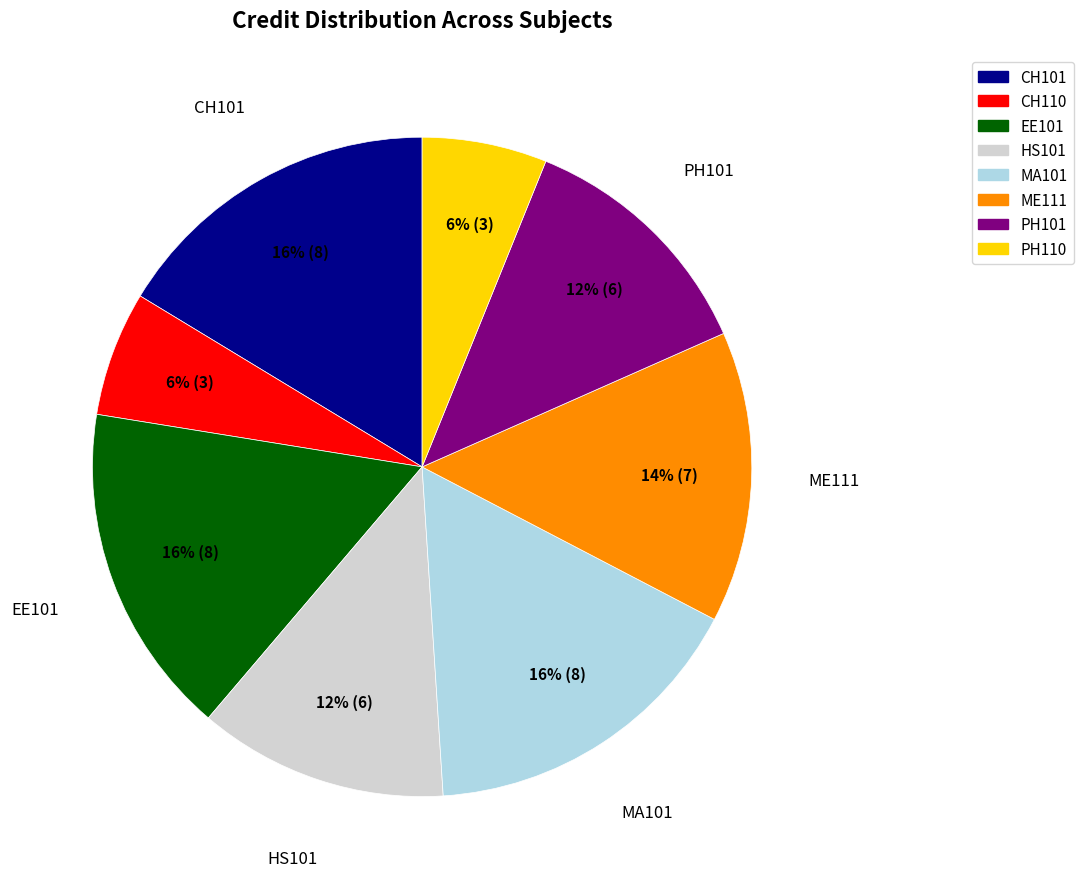

What percentage is the CH110 slice, to the nearest percent?

6%